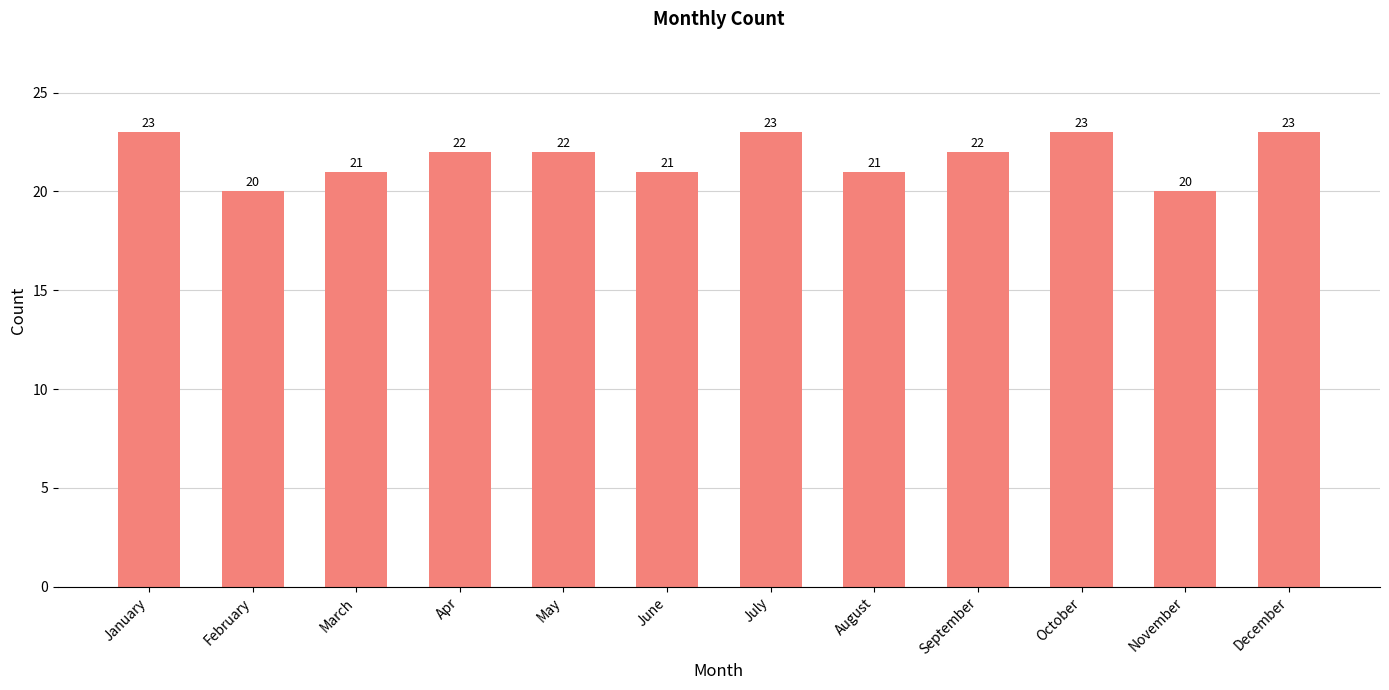

Between August and January, which is larger?

January